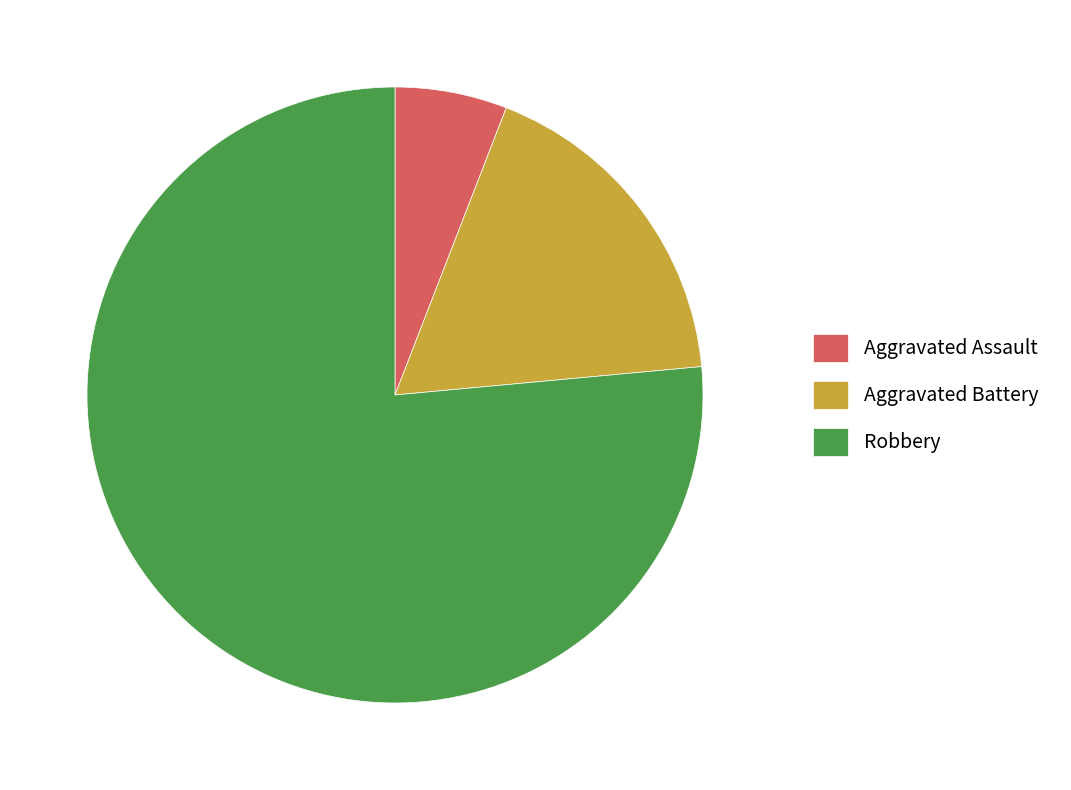

Is it true that Aggravated Battery is 10% of the pie?

False